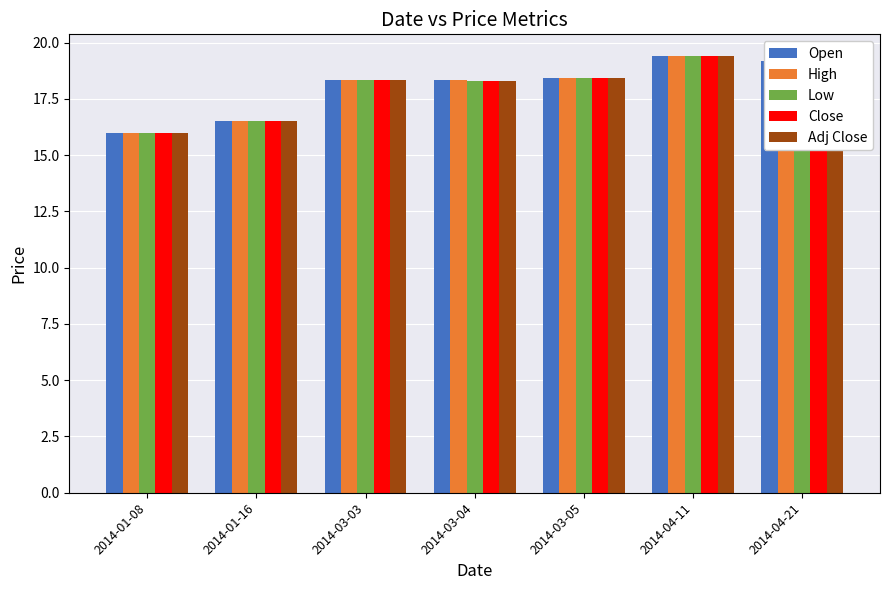

What is the value of the Close bar at the 5th from the left?

18.4